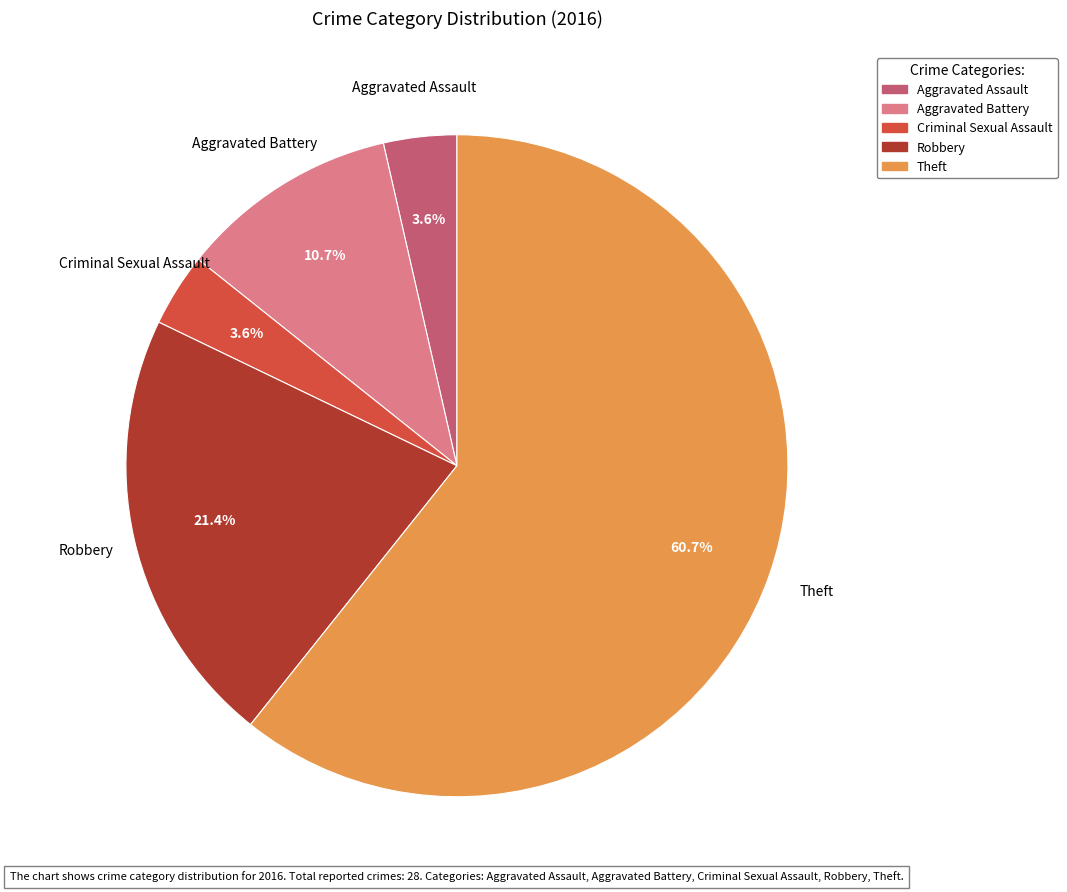

To the nearest percent, what percentage of the pie is Theft?

61%